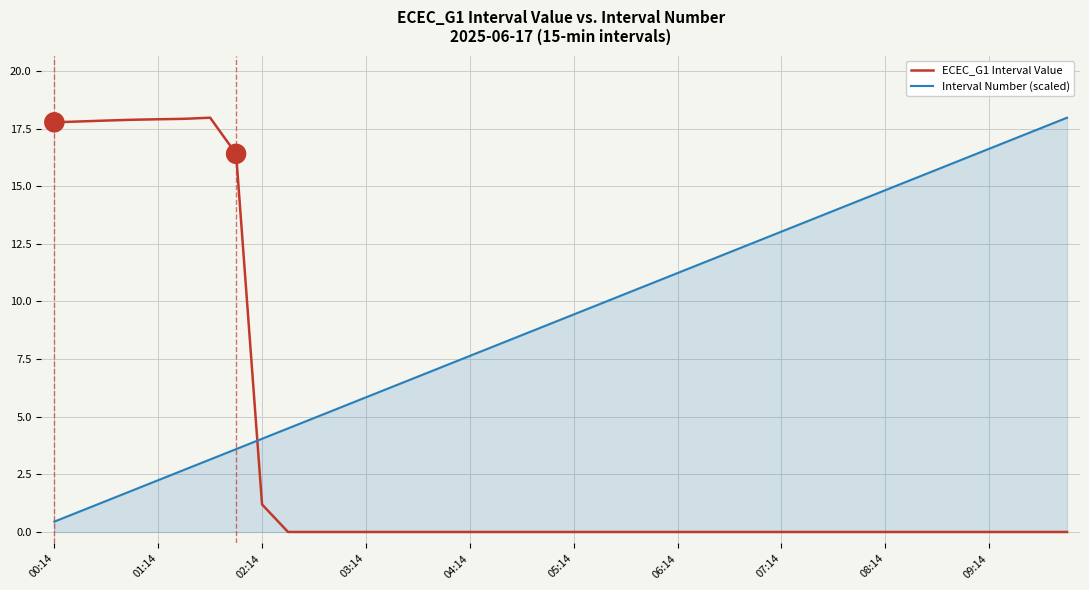

List the series in order of their overall mean, highest first.

Interval Number (scaled), ECEC_G1 Interval Value